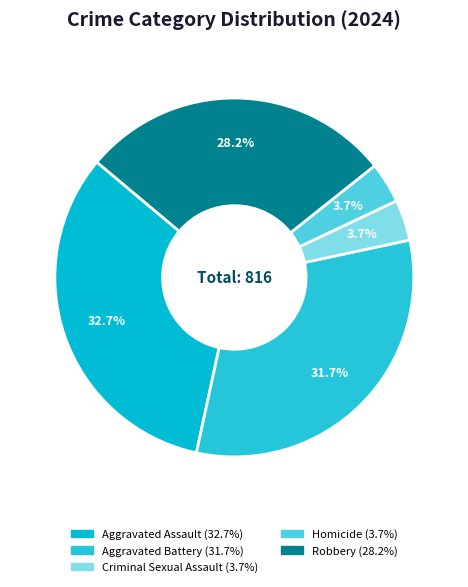

What percentage do Homicide and Criminal Sexual Assault together represent?

7.4%